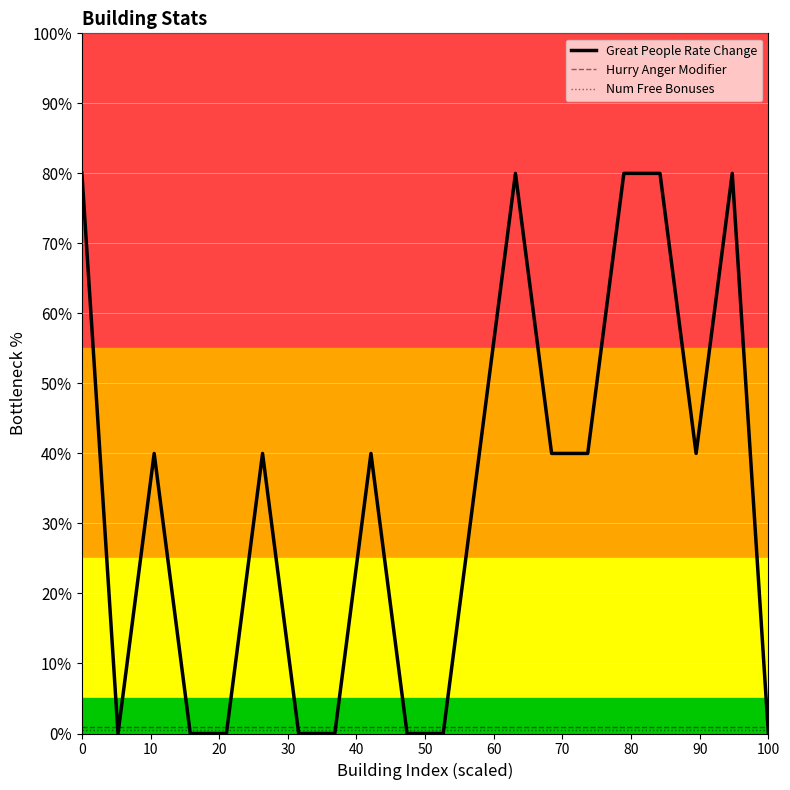

What is the maximum value for Great People Rate Change?

80.0